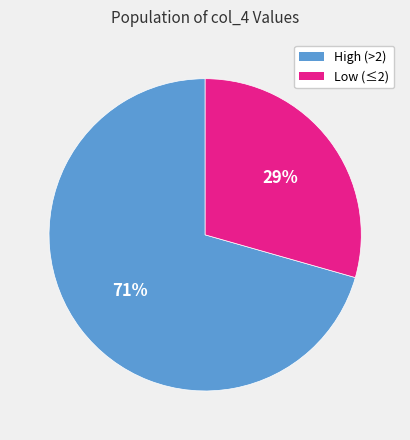

Is there any slice that represents more than half of the pie?

Yes